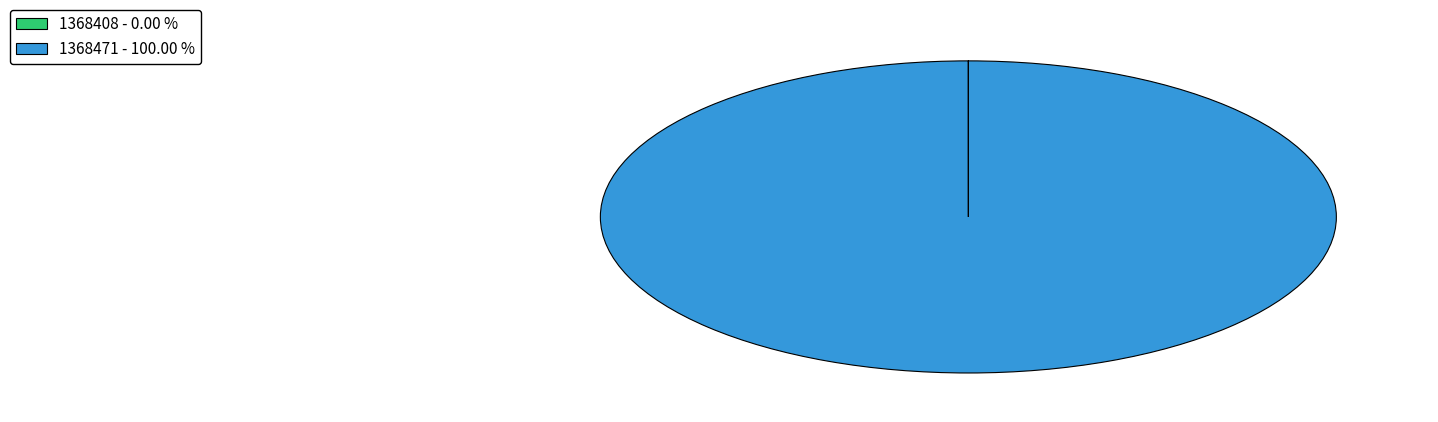

Is there any slice that represents more than half of the pie?

Yes